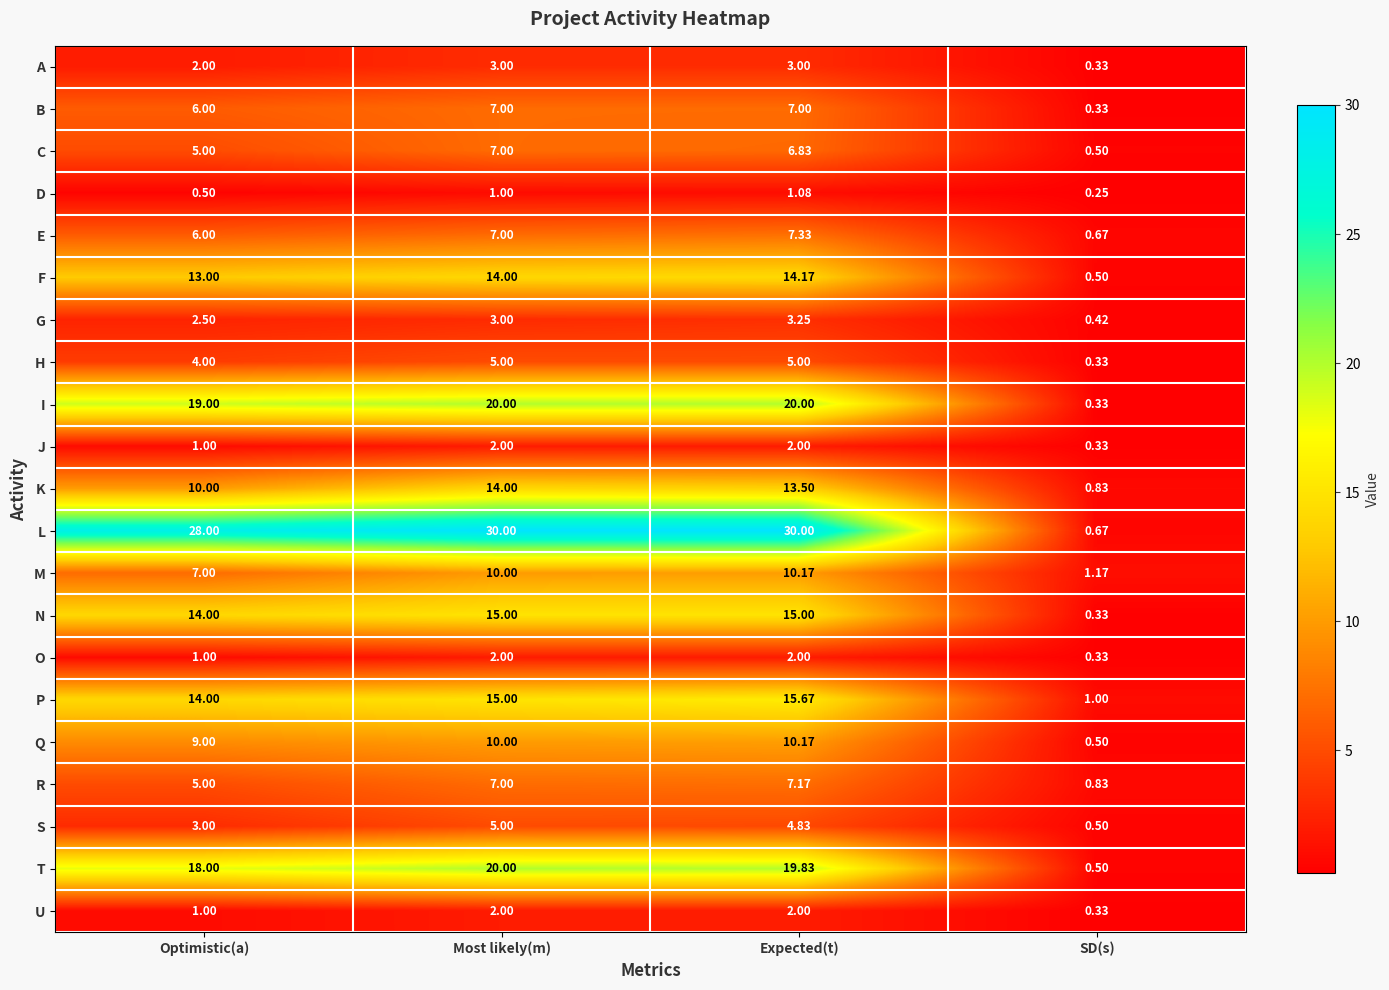

What is the greatest value displayed?

30.0